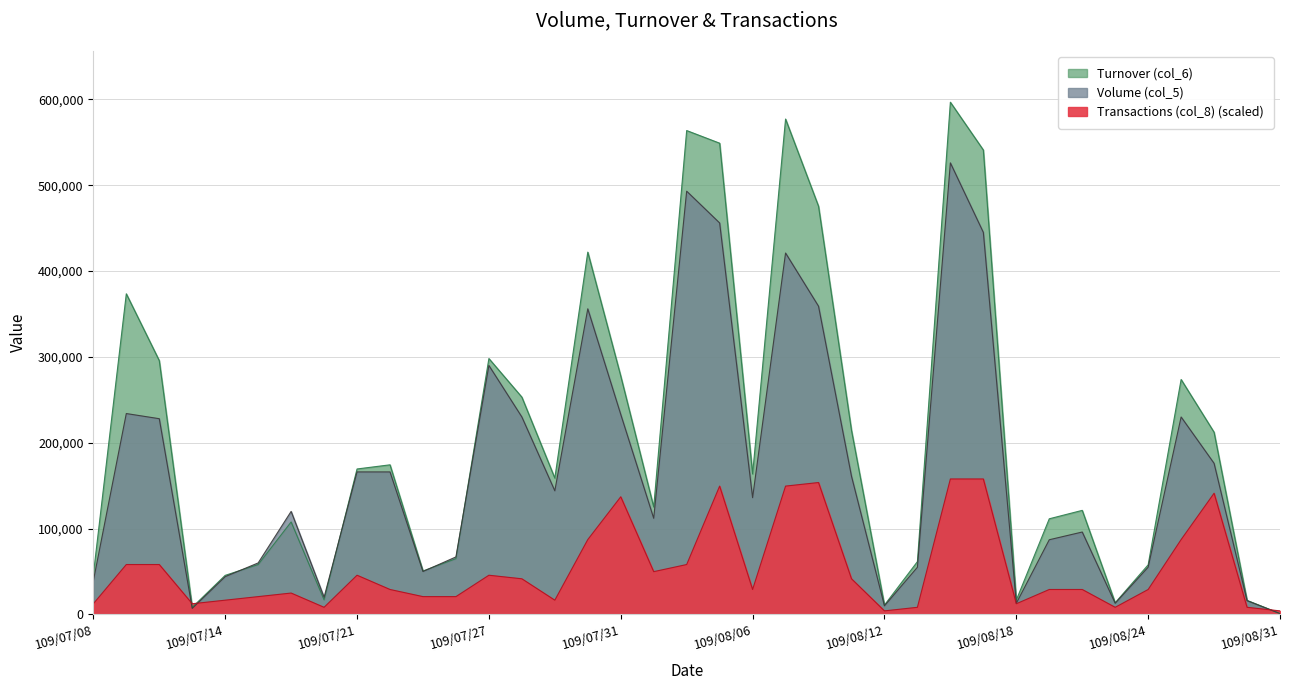

Reading left to right, list all the values displayed in this chart.

Volume (col_5): 39000.0	234000.0	228000.0	7000.0	44000.0	60000.0	120000.0	20000.0	166000.0	166000.0	50000.0	67000.0	290000.0	230000.0	144000.0	356000.0	233000.0	112000.0	493000.0	456000.0	136000.0	421000.0	359000.0	161000.0	10000.0	55000.0	526000.0	445000.0	13000.0	87000.0	96000.0	13000.0	55000.0	230000.0	176000.0	16000.0	1000.0
Turnover (col_6): 46410.0	373470.0	295660.0	8300.0	45530.0	58100.0	107700.0	17000.0	169440.0	174280.0	50600.0	64970.0	298060.0	253120.0	158790.0	422020.0	277720.0	125190.0	563630.0	548910.0	163650.0	577040.0	475450.0	214470.0	10900.0	61520.0	596630.0	540960.0	16710.0	111410.0	121230.0	13580.0	57770.0	273660.0	212200.0	16370.0	1070.0
Transactions (col_8): 12457.9	58136.8	58136.8	12457.9	16610.5	20763.2	24915.8	8305.3	45678.9	29068.4	20763.2	20763.2	45678.9	41526.3	16610.5	87205.3	137036.8	49831.6	58136.8	149494.7	29068.4	149494.7	153647.4	41526.3	4152.6	8305.3	157800.0	157800.0	12457.9	29068.4	29068.4	8305.3	29068.4	87205.3	141189.5	8305.3	4152.6